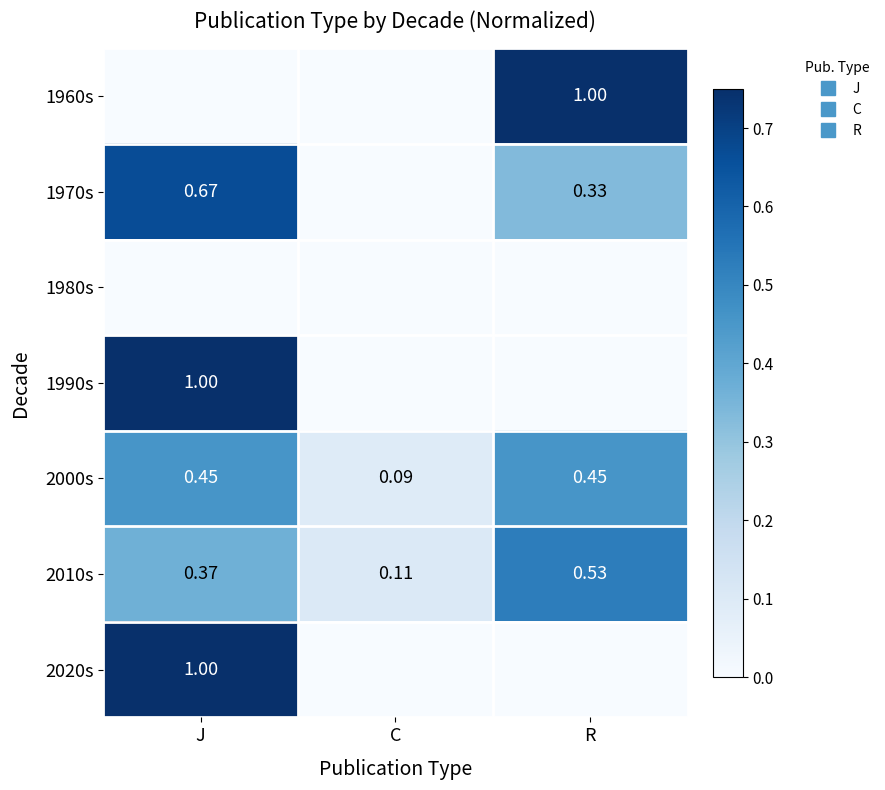

Where is 2000s nearest to the value 0?

C